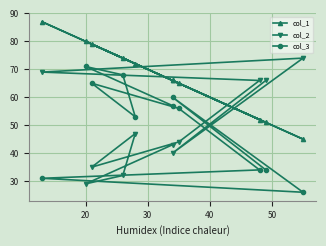

Which series has the largest total across all categories?

col_1